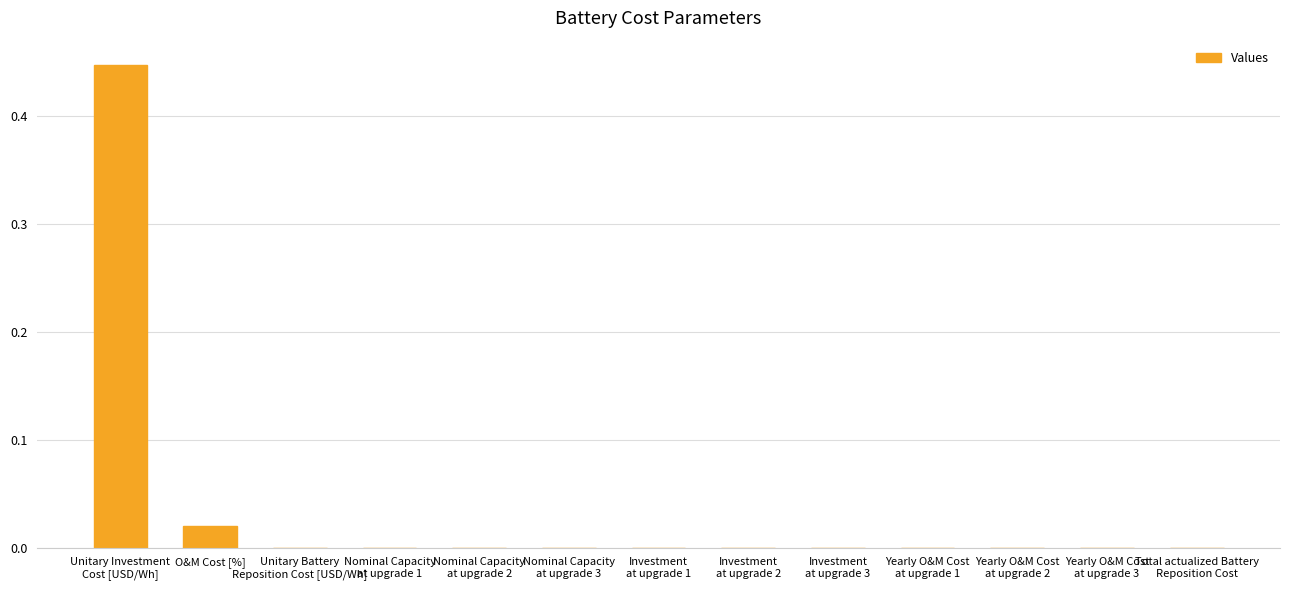

Reading left to right, transcribe all the data shown in this chart.

Unitary Investment
Cost [USD/Wh]=0.4	O&M Cost [%]=0.0	Unitary Battery
Reposition Cost [USD/Wh]=0.0	Nominal Capacity
at upgrade 1=0.0	Nominal Capacity
at upgrade 2=0.0	Nominal Capacity
at upgrade 3=0.0	Investment
at upgrade 1=0.0	Investment
at upgrade 2=0.0	Investment
at upgrade 3=0.0	Yearly O&M Cost
at upgrade 1=0.0	Yearly O&M Cost
at upgrade 2=0.0	Yearly O&M Cost
at upgrade 3=0.0	Total actualized Battery
Reposition Cost=0.0